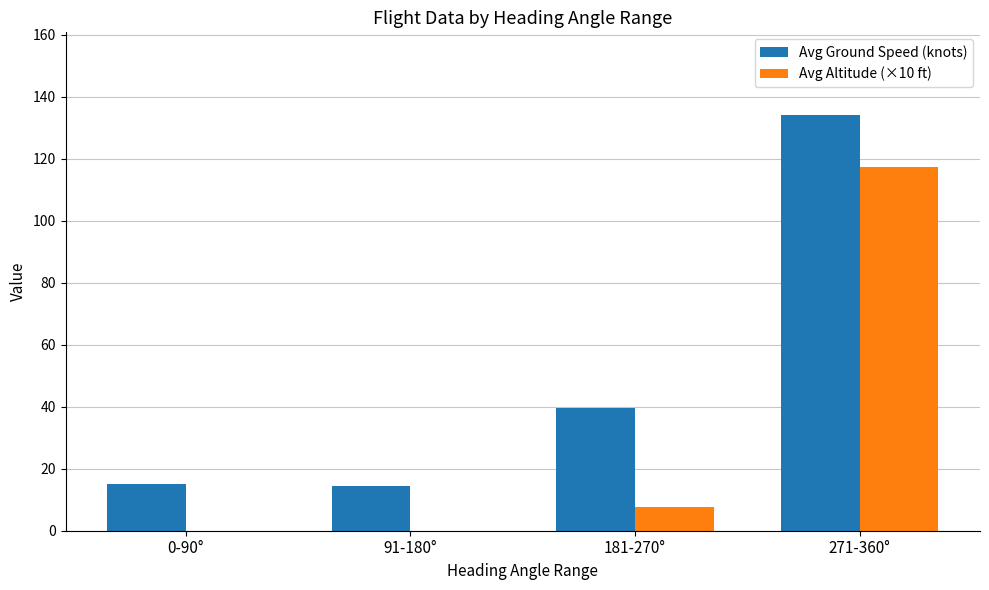

Which category has the highest value across all series?

271-360°